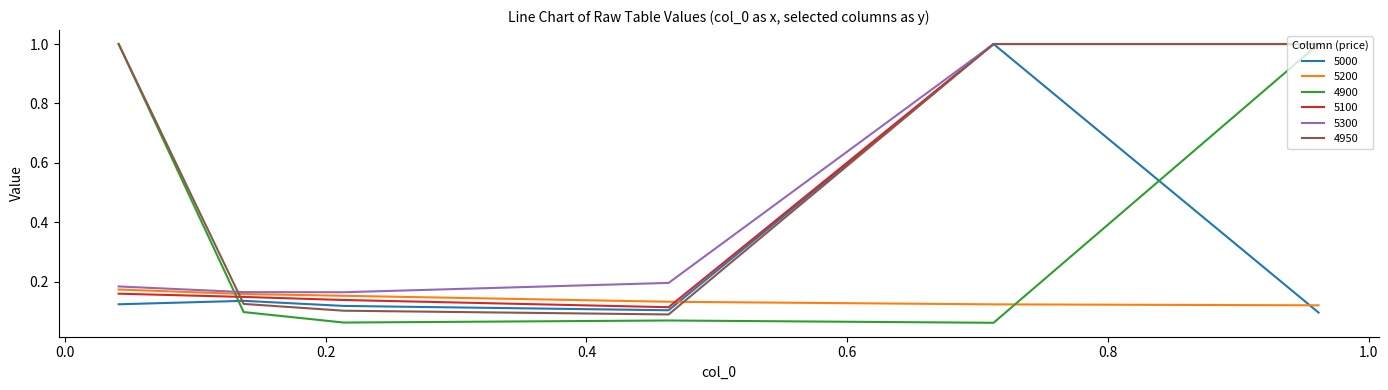

What is the maximum value for 5000?

1.0